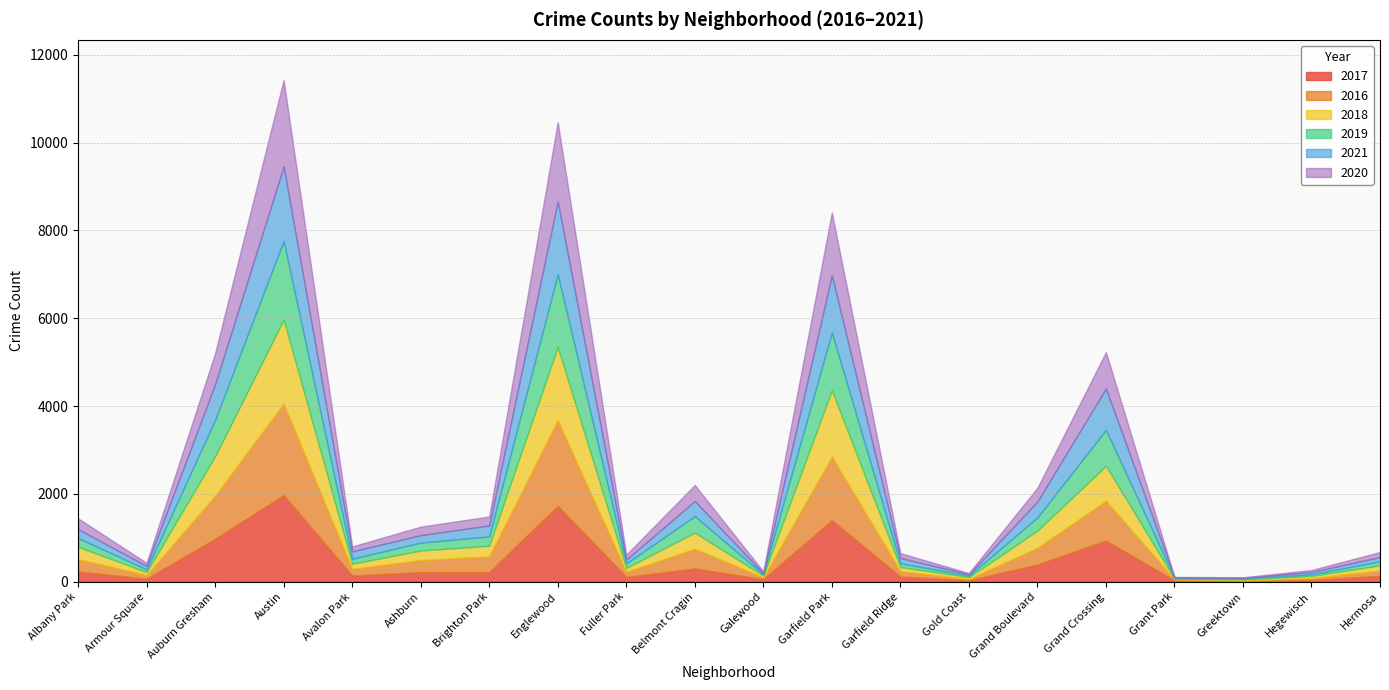

Reading left to right, transcribe all the data shown in this chart.

2017: 234	69	978	1971	143	218	218	1727	110	301	58	1401	118	31	392	936	30	20	43	133
2016: 282	83	983	2086	151	276	363	1948	118	451	42	1449	126	33	384	908	26	11	42	124
2018: 281	69	898	1911	115	218	239	1671	87	368	41	1508	93	43	388	795	15	24	49	117
2019: 199	61	826	1792	114	180	212	1654	101	375	28	1317	83	32	301	820	18	22	34	93
2021: 203	79	811	1698	168	170	251	1662	89	344	25	1304	123	31	362	942	15	14	54	97
2020: 246	70	707	1967	113	193	204	1802	112	365	43	1429	110	28	313	829	7	12	46	115